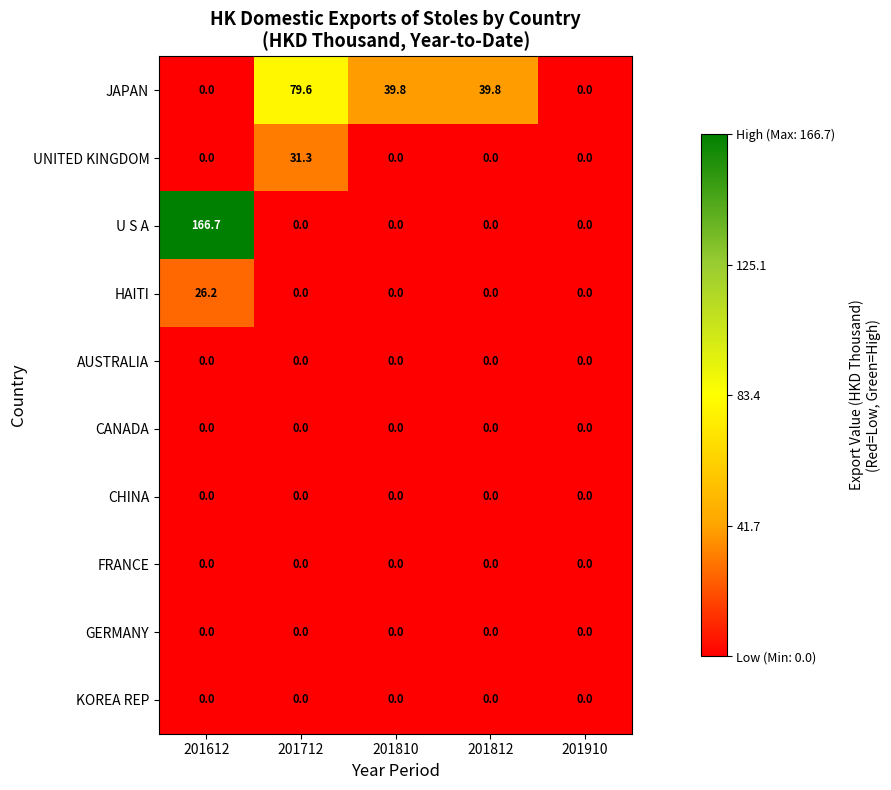

What is the maximum value shown in the chart?

166.7